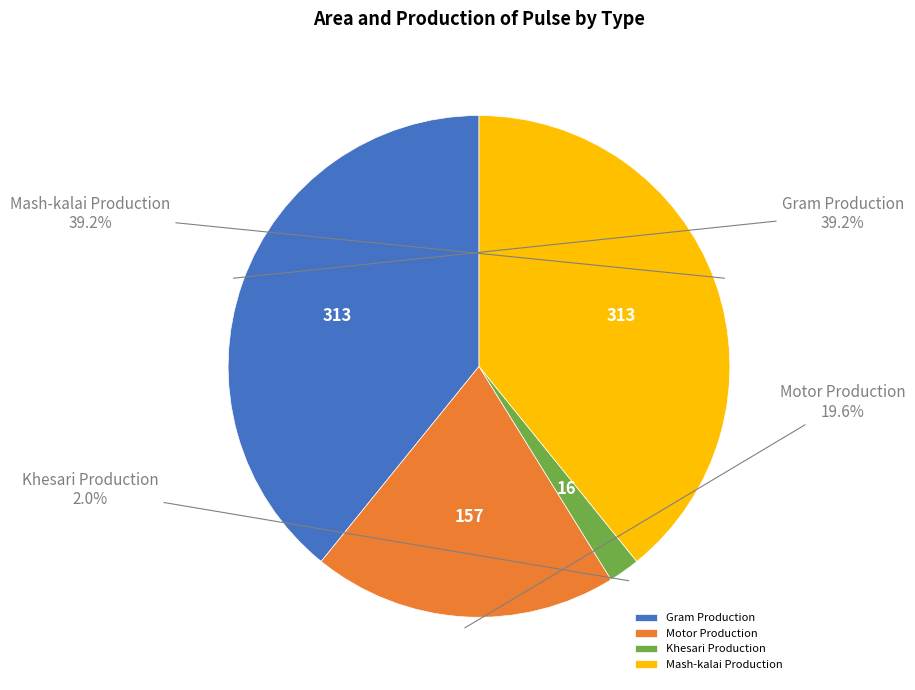

To the nearest percent, what is the difference between the Motor Production and Khesari Production slice percentages?

18%